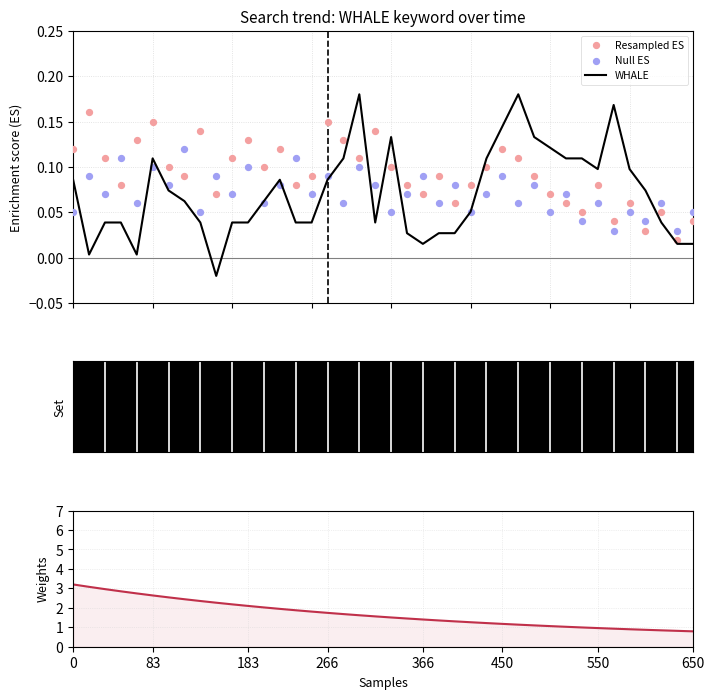

Which series has the largest total across all categories?

Weights